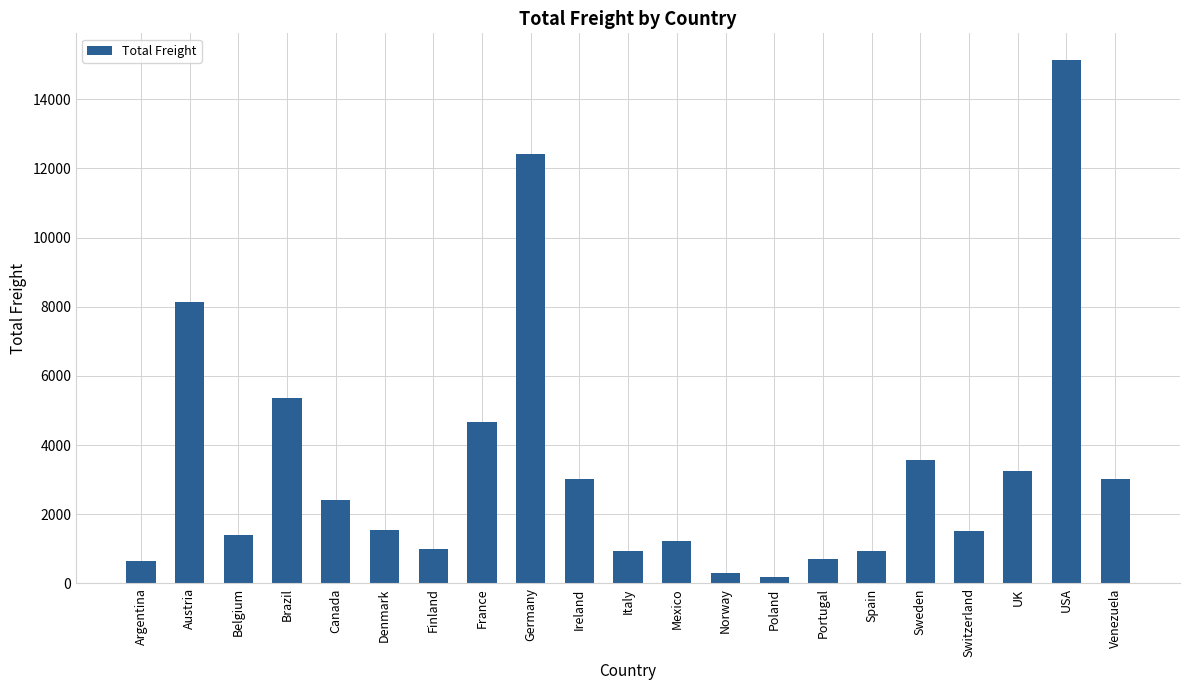

Is it true that the value at Sweden is 3561.4?

True